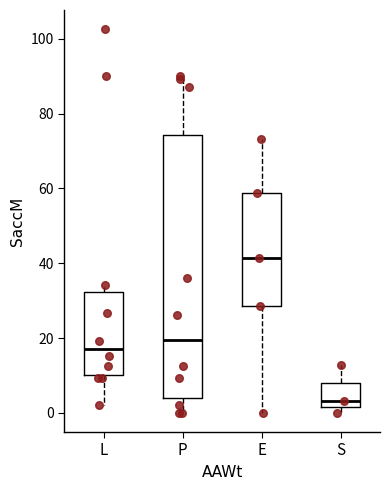

Reading left to right, transcribe this box plot: for each box, give where its median line is, the range the box spans, and where its two whiskers end, as read against the y-axis. The values are not printed on the chart, so give them approximately, as read against the axis.

L: median 18, box 10 to 32, whiskers 2 to 34
P: median 20, box 4 to 74, whiskers 0 to 90
E: median 42, box 28 to 58, whiskers 0 to 74
S: median 4, box 2 to 8, whiskers 0 to 12